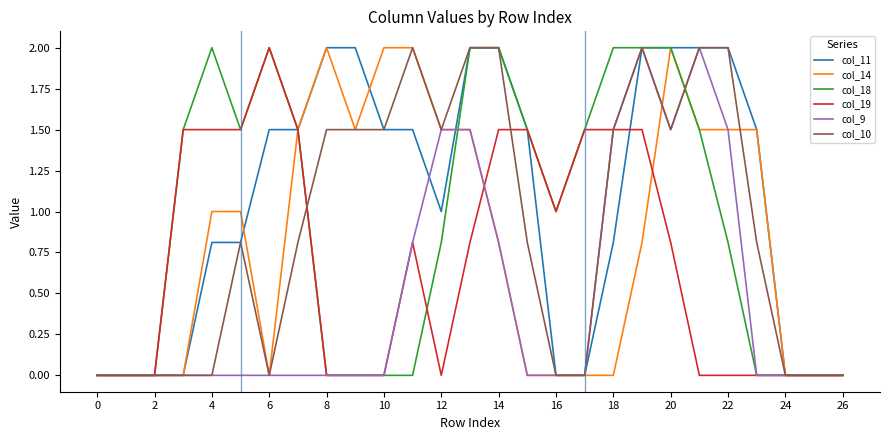

What is the maximum value for col_11?

2.0